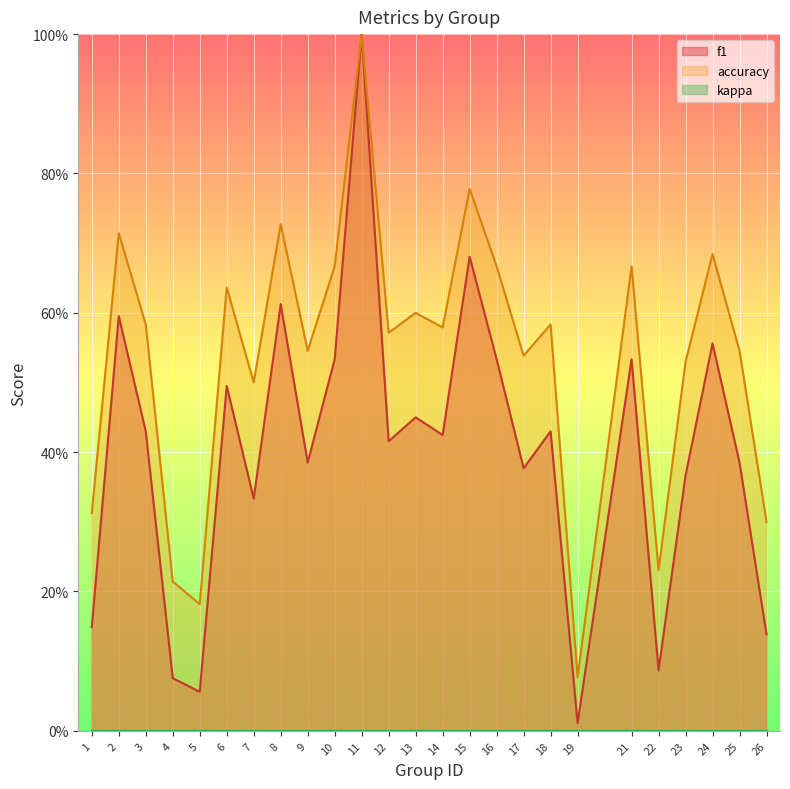

Which series has the largest range (max minus min)?

f1